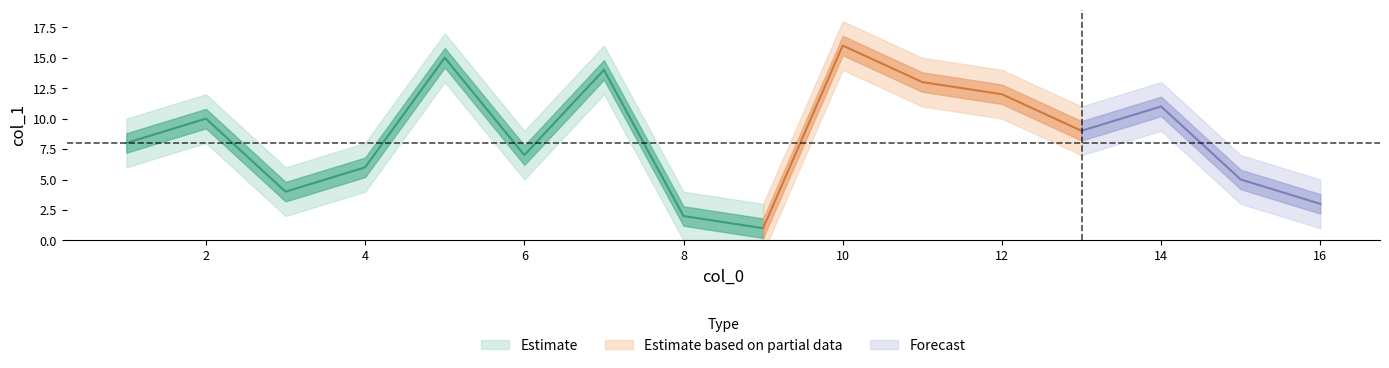

Count the number of values greater than 9.

7